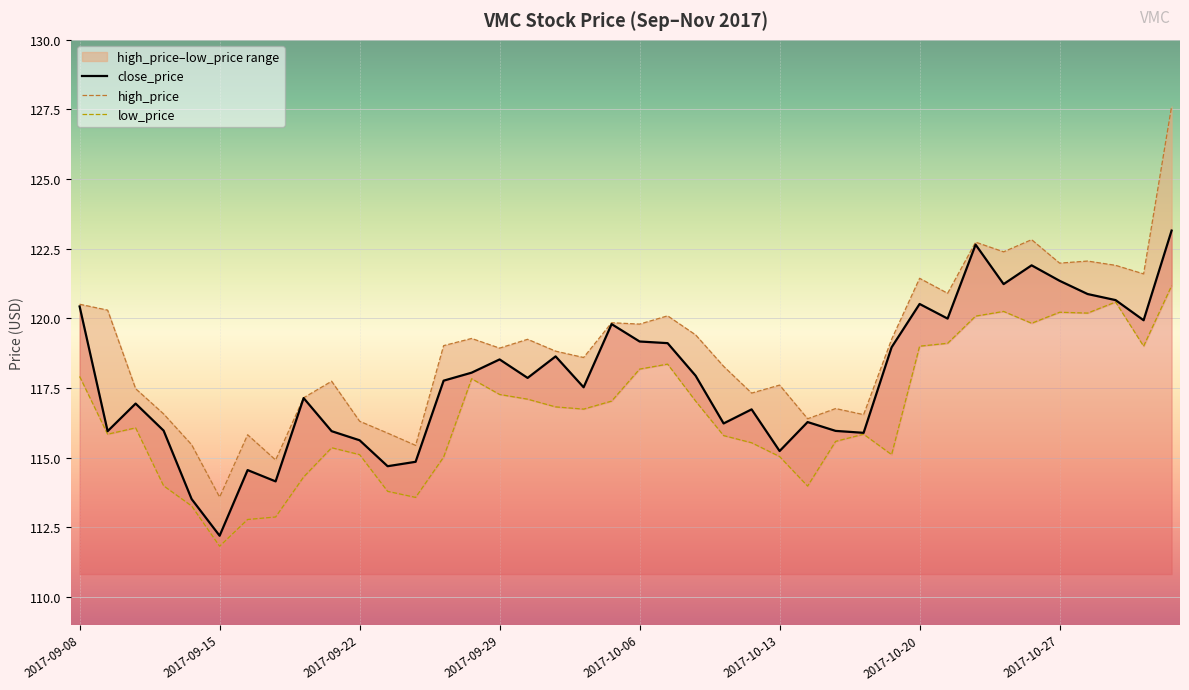

What is the maximum value for close_price?

123.2